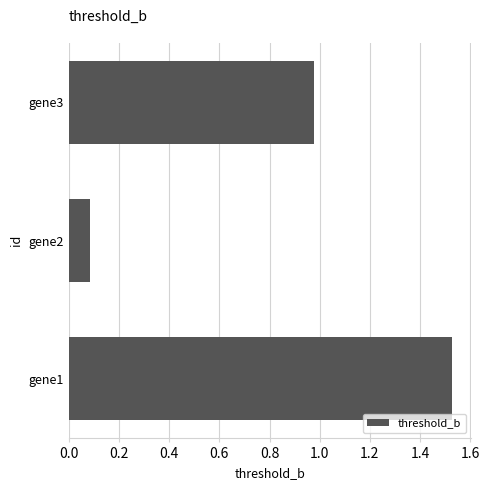

What is the smallest value displayed?

0.1